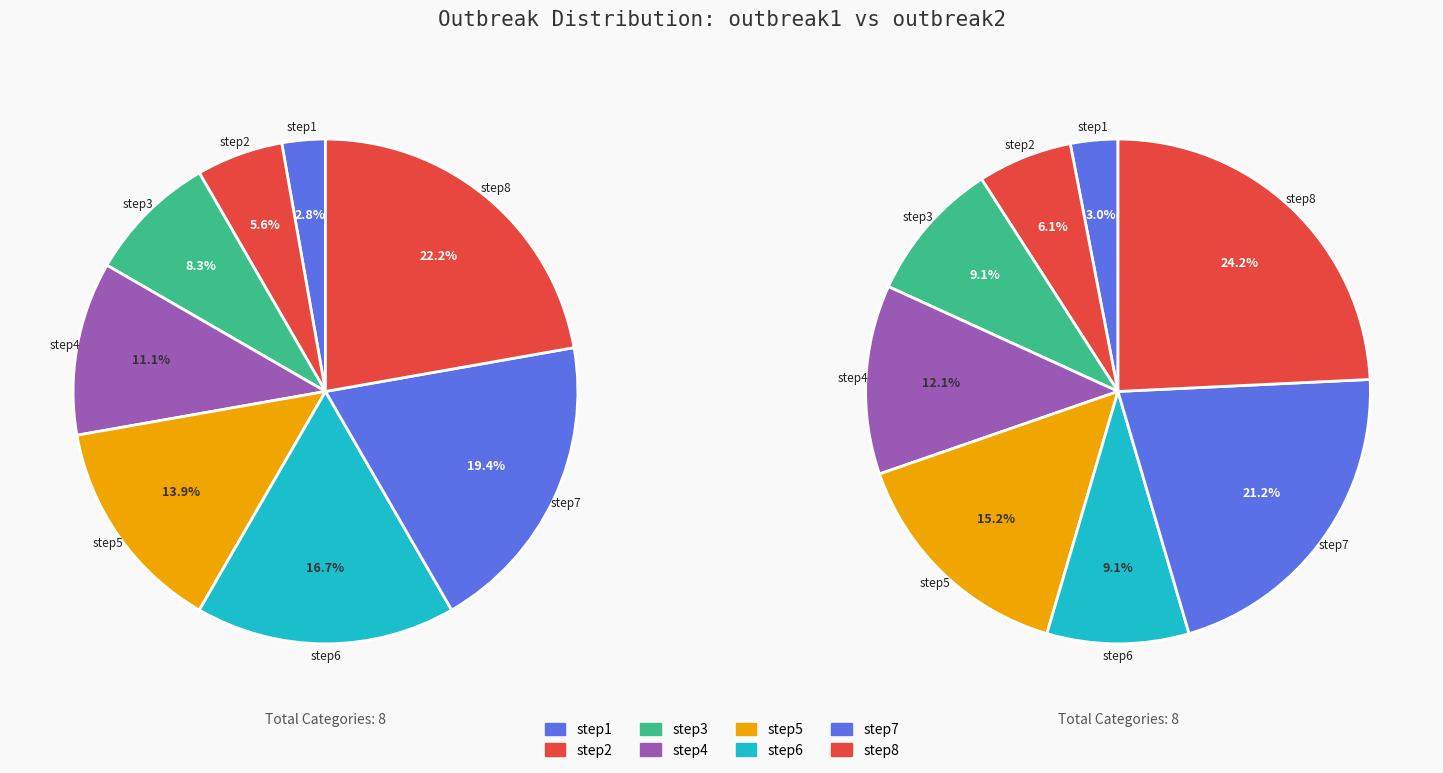

Combined, what portion of the pie is step4 and step8?

33.3%